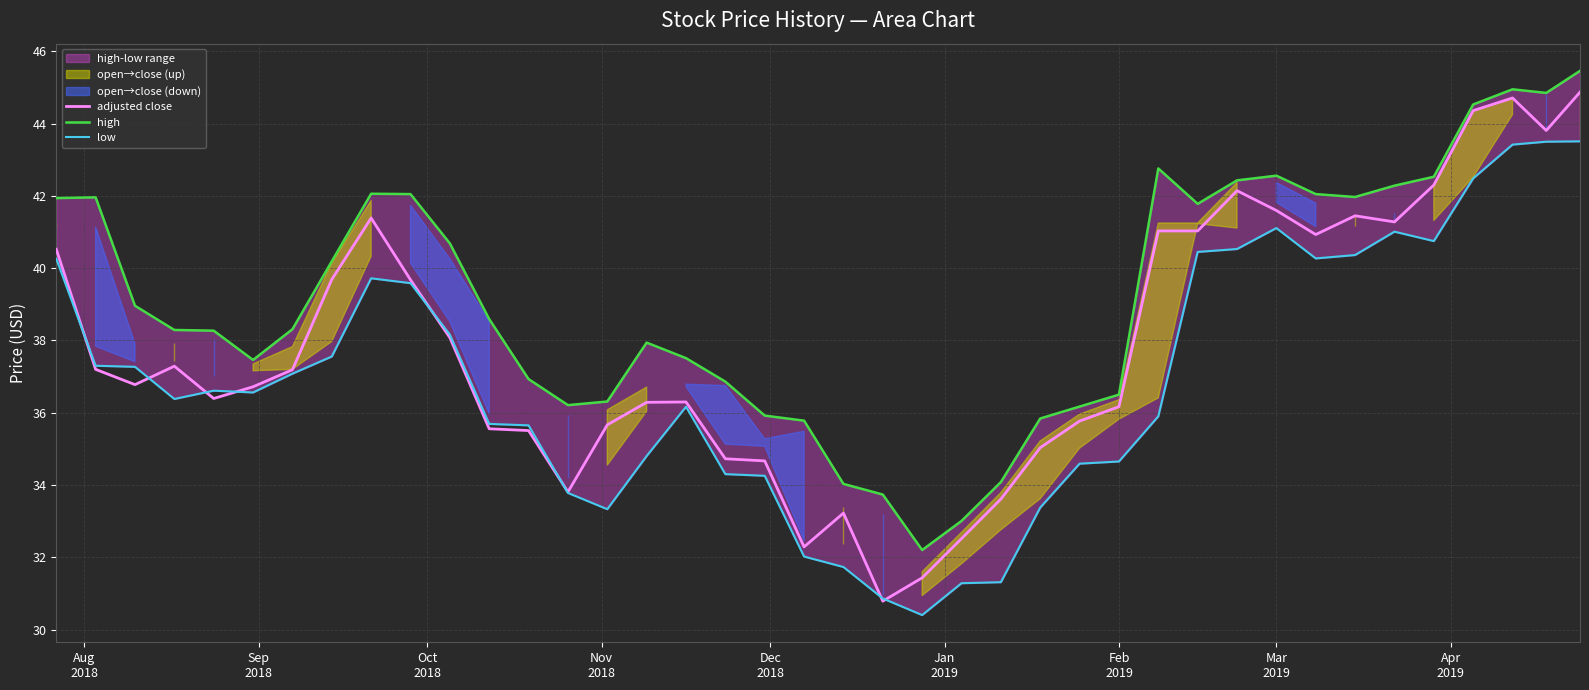

Between which two adjacent categories do adjusted close and low first intersect?

Aug
2018 and Sep
2018